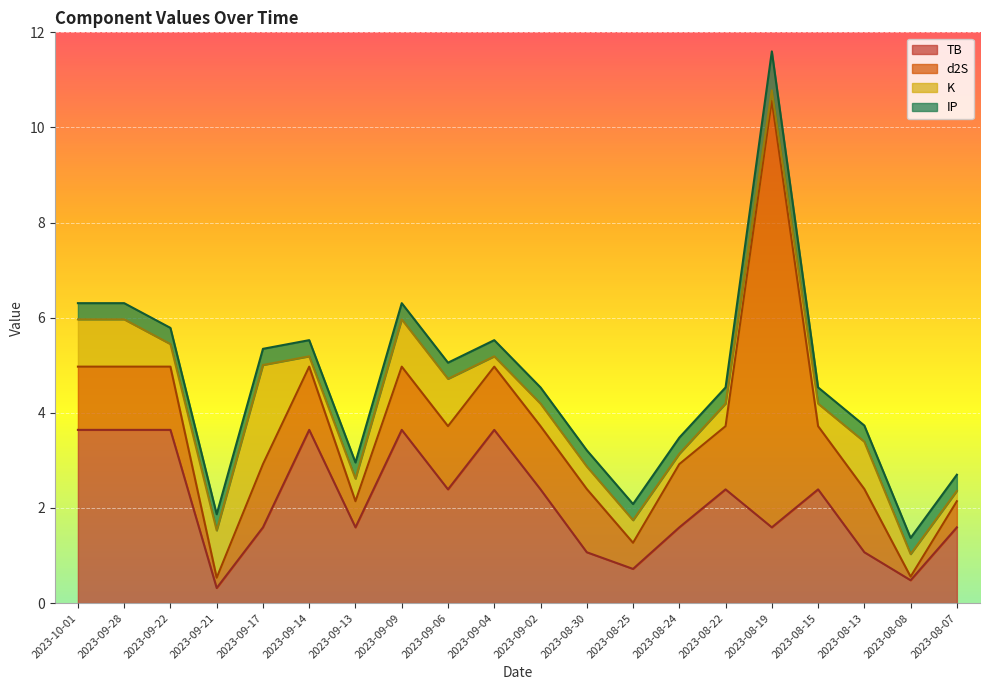

The TB series shows 1.1 at 2023-08-30. True or false?

True